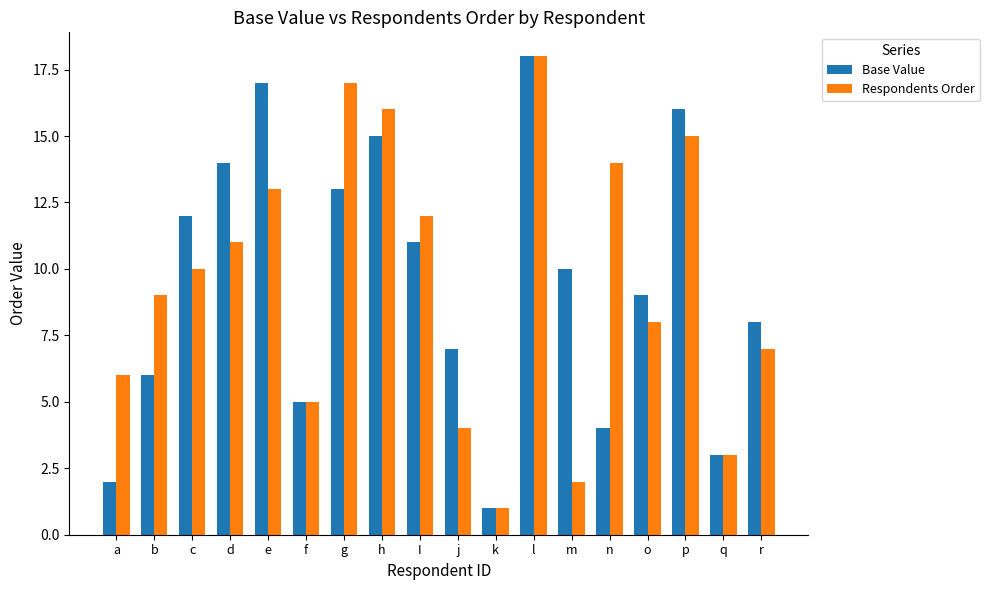

Are the bars horizontal?

No